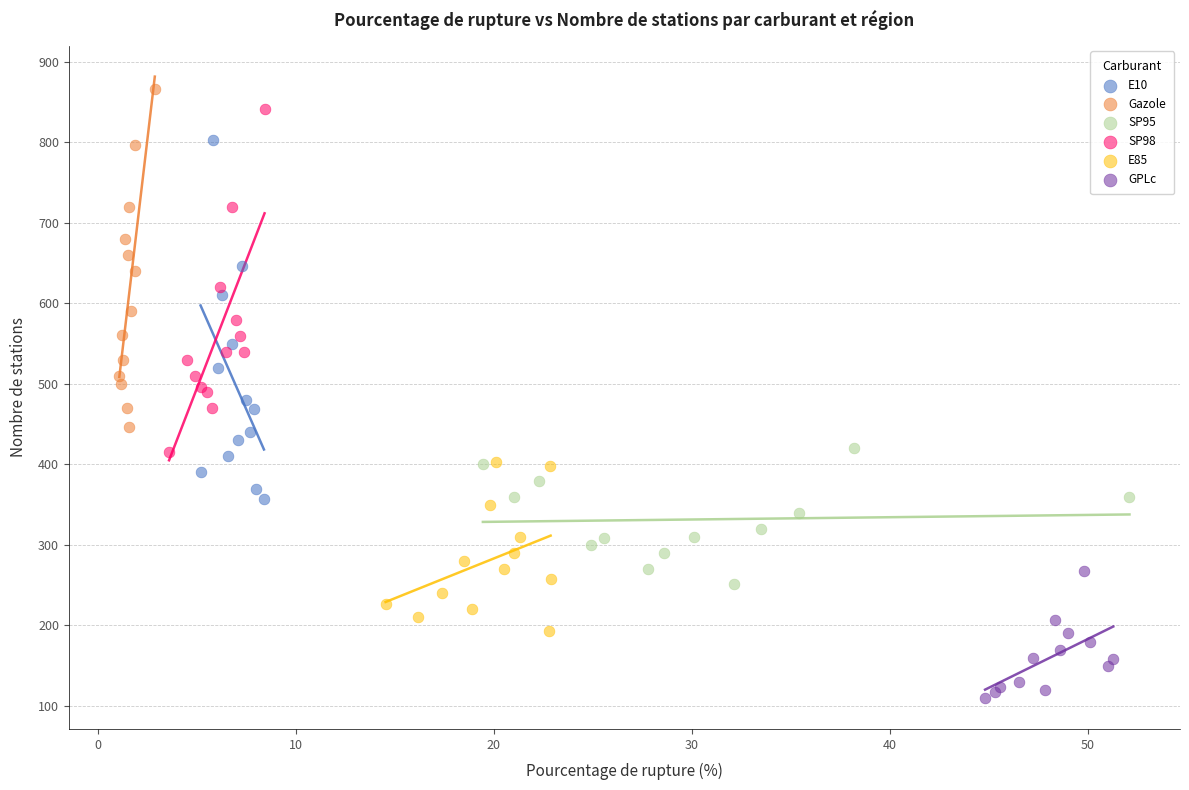

Which series has the largest Y range (max minus min)?

E10